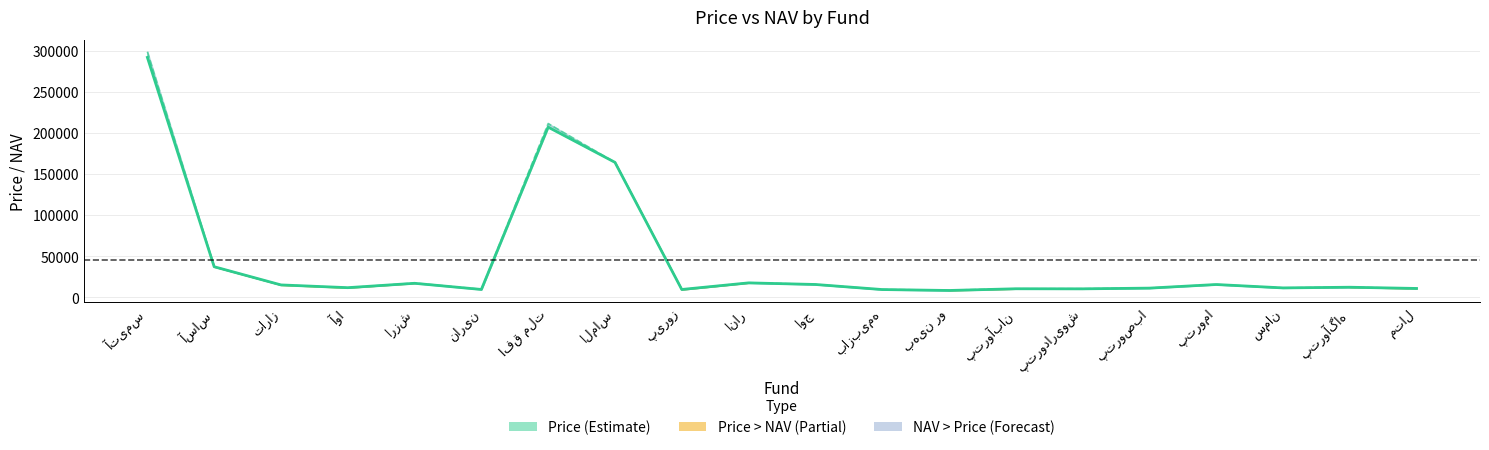

What is the sum of the NAV values at پتروآگاه and پتروداریوش?

22926